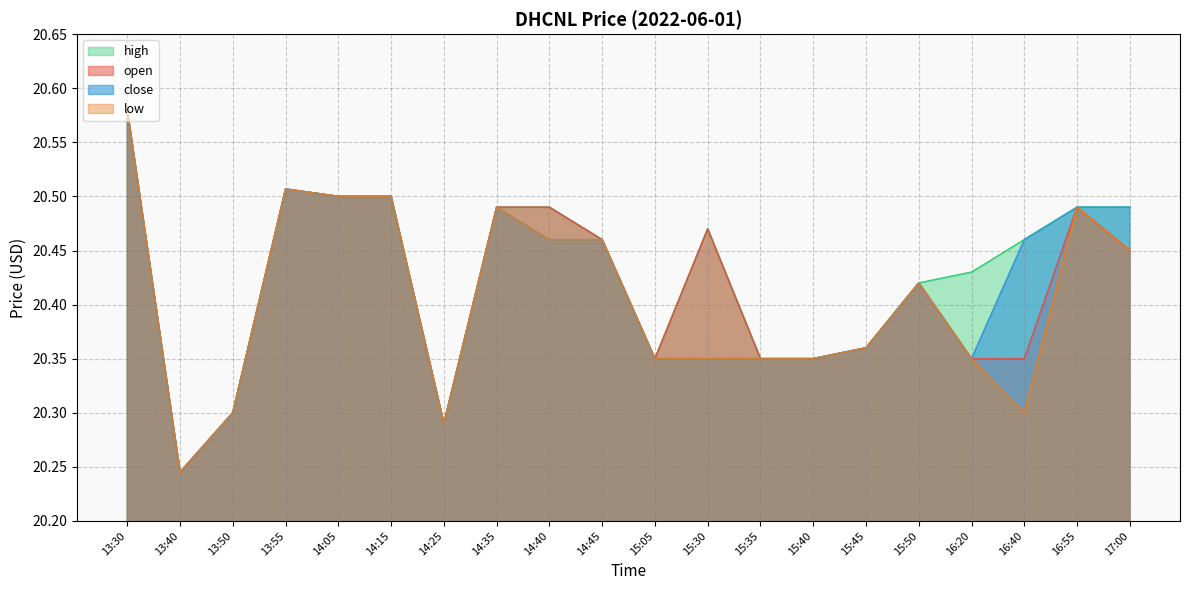

Which category has the lowest value in the close series?

13:40